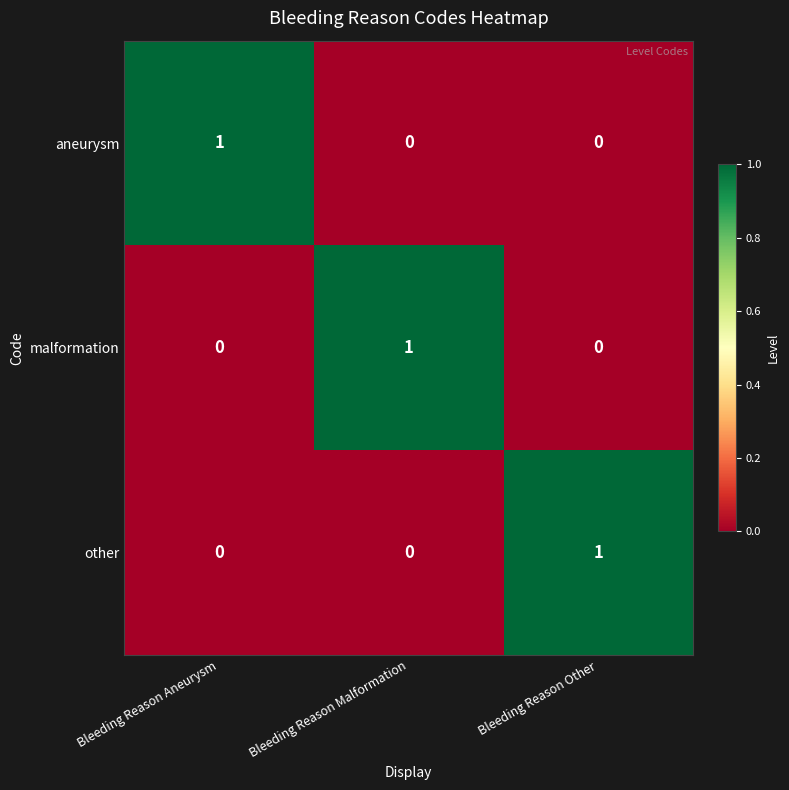

The other series shows 0 at Bleeding Reason Malformation. True or false?

True